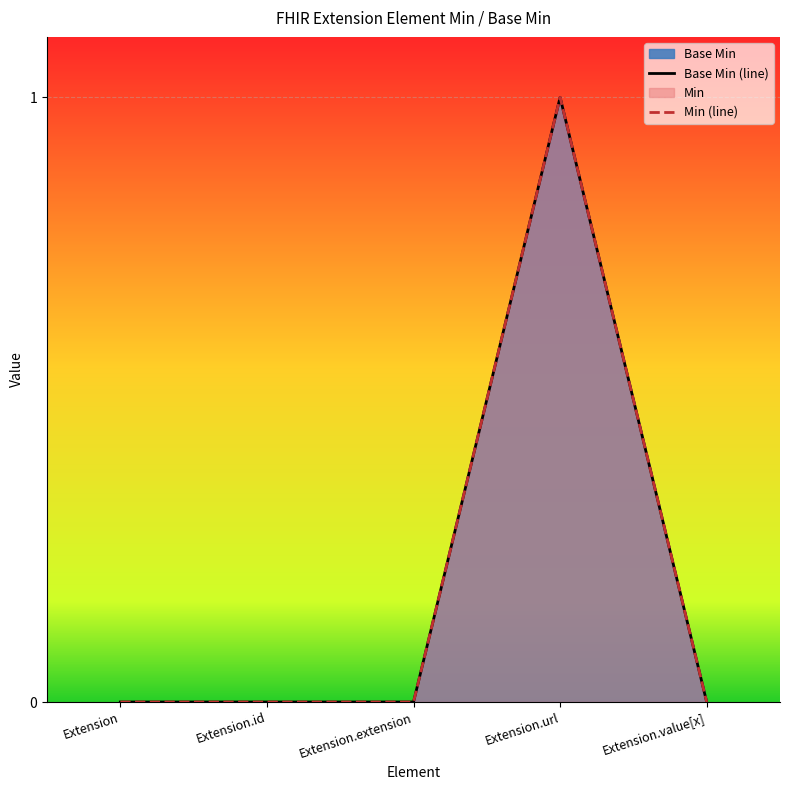

True or false: Min (line) and Base Min (line) intersect in this chart.

False